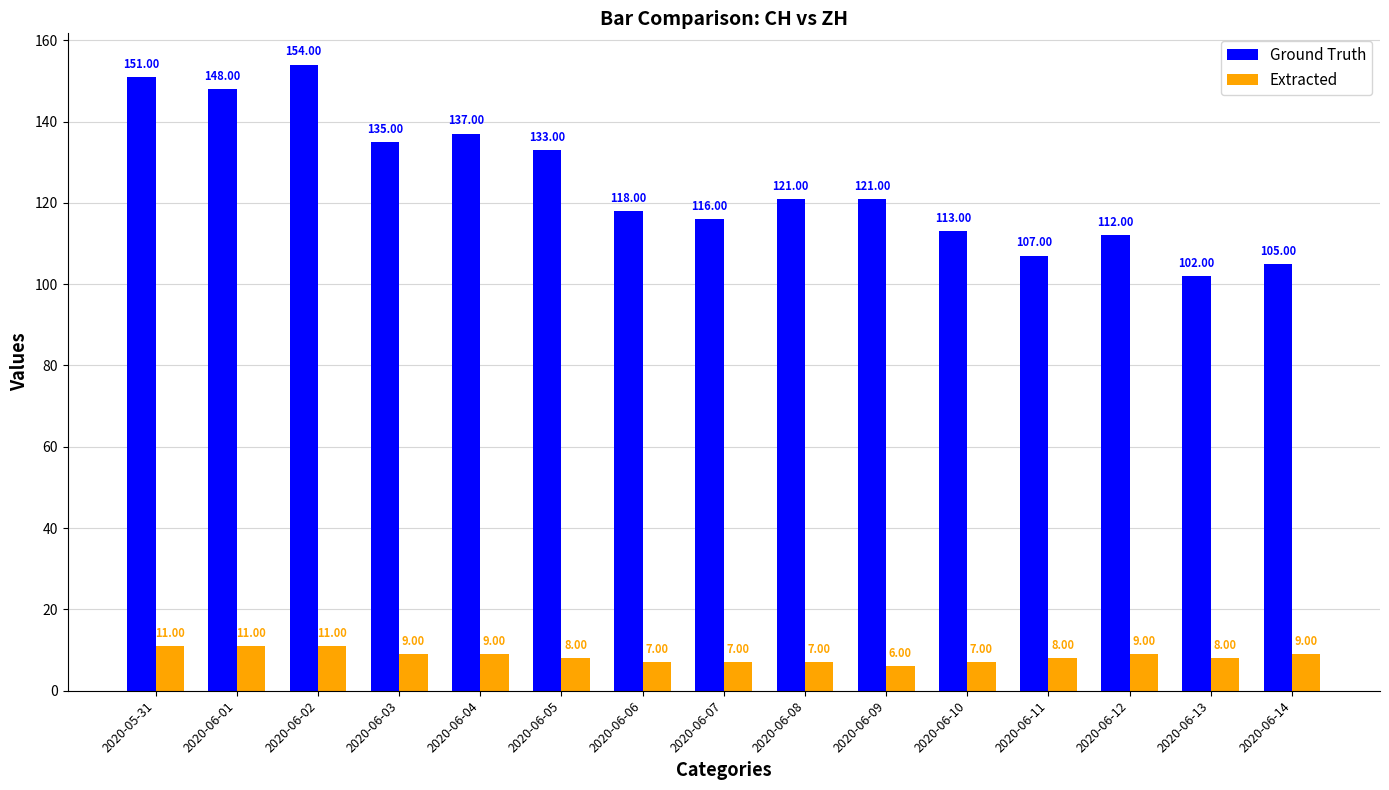

What is the label of the 8th bar from the left?

2020-06-07